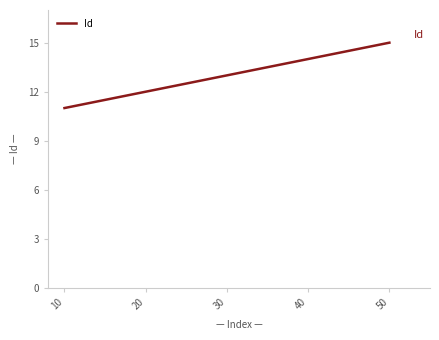

Rank the categories by value from lowest to highest.

10, 20, 30, 40, 50